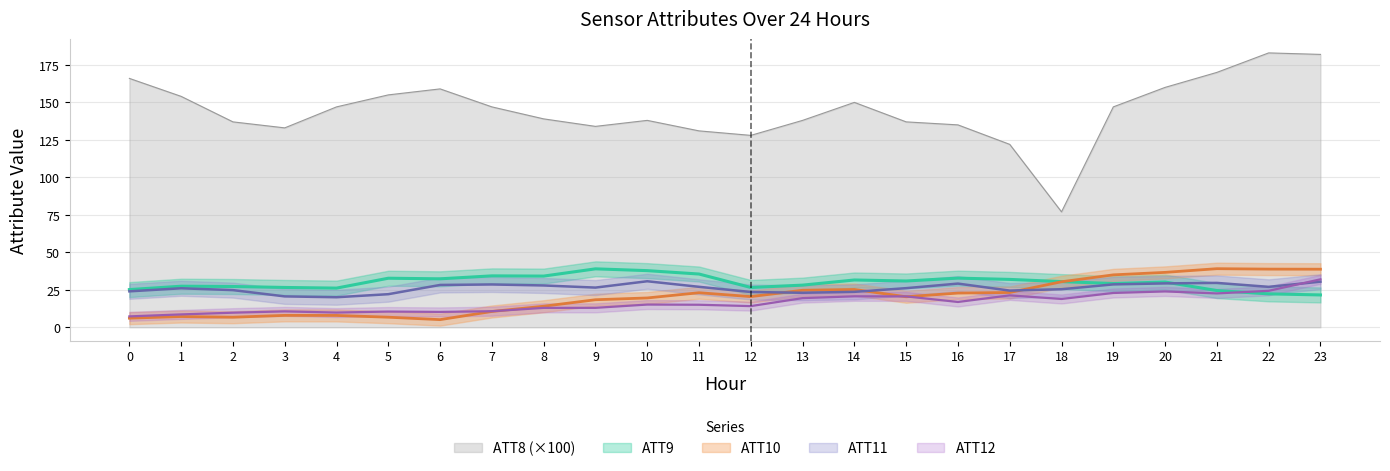

Does the chart display data point markers on the line(s)?

No